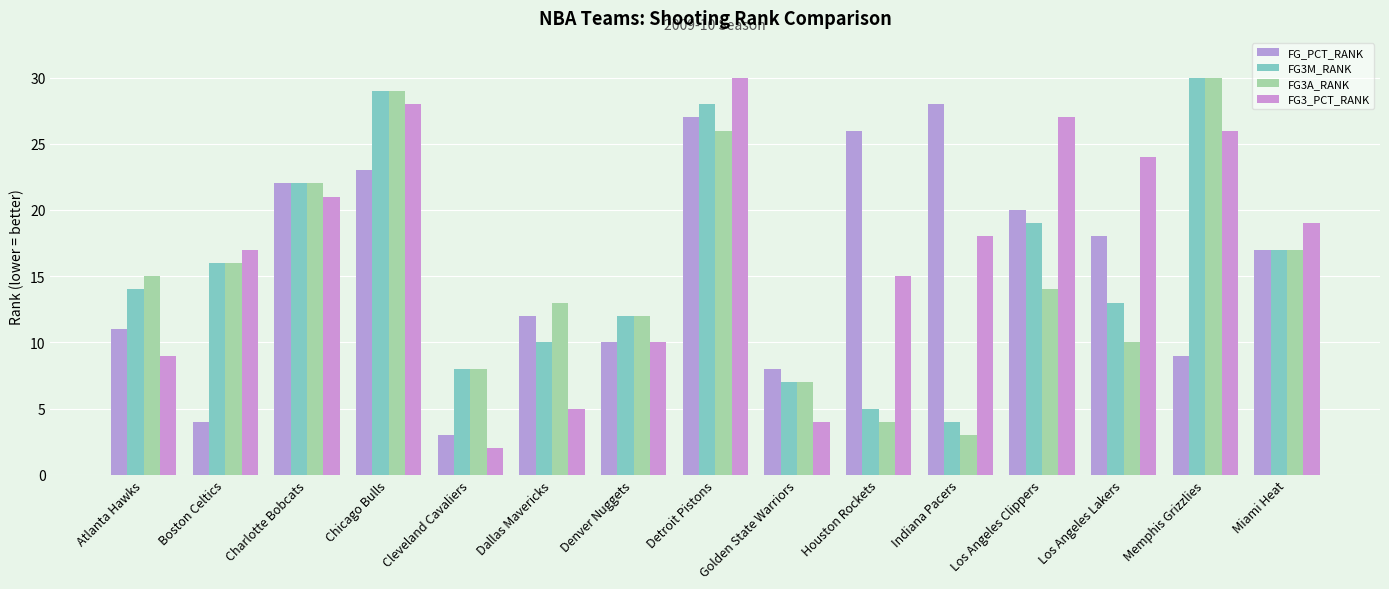

Count the number of categories in the chart.

15